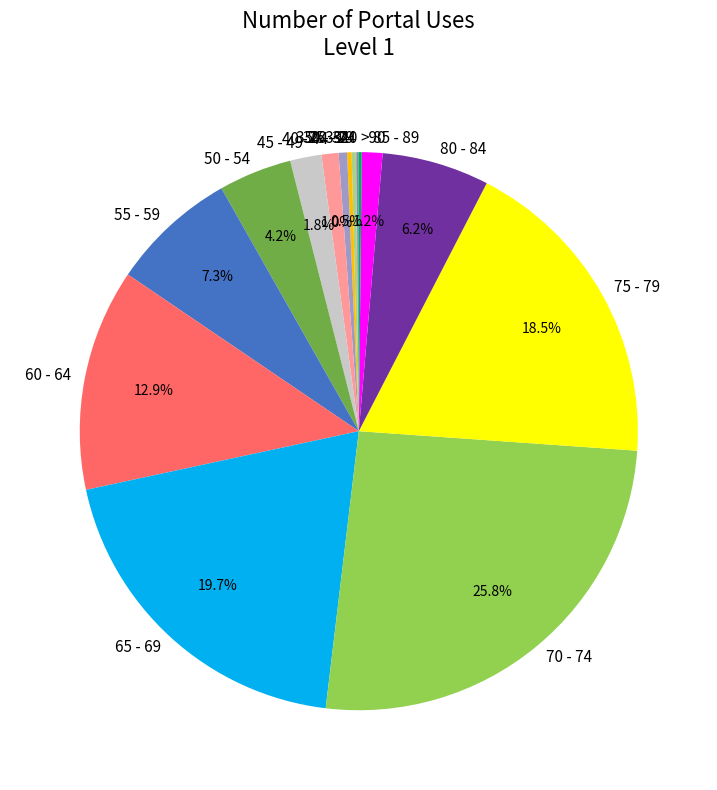

To the nearest percent, what percentage of the pie is 40 - 44?

1%